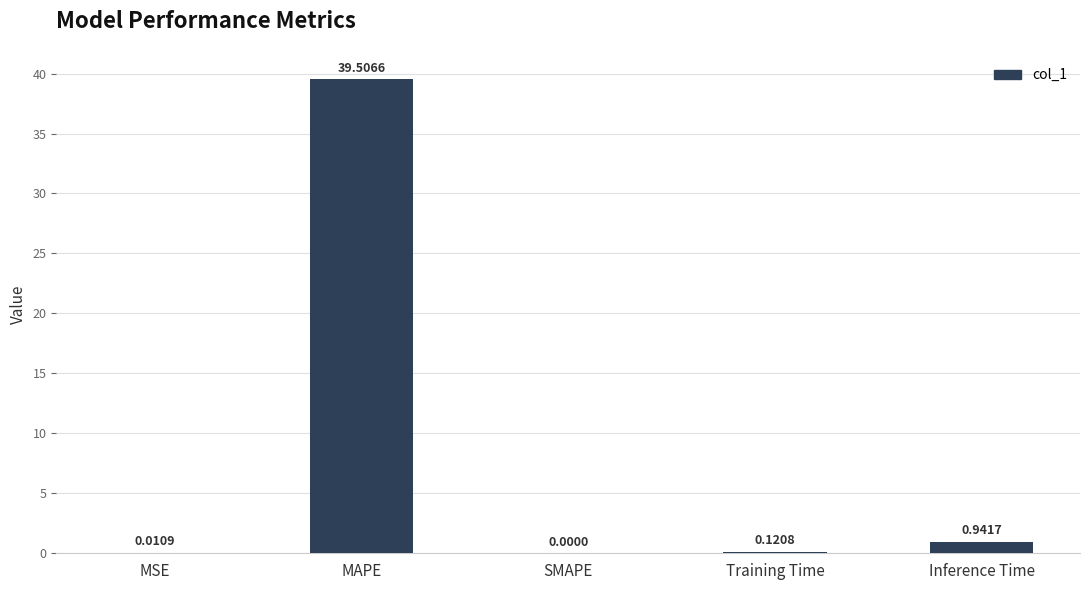

How many data points are above 0?

4